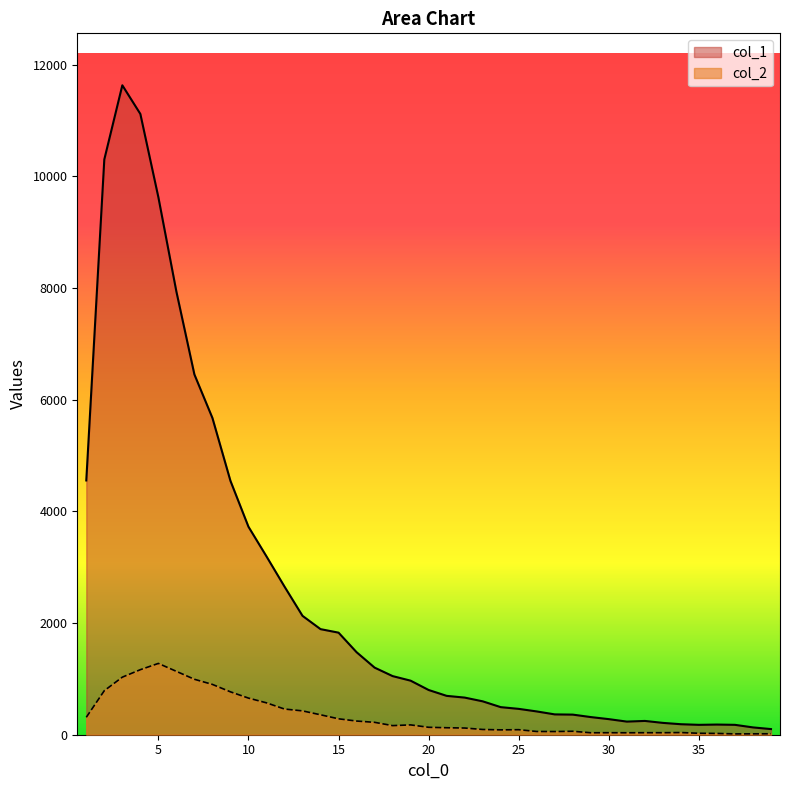

What is the difference between the second highest and minimum values in the col_2 series?

1150